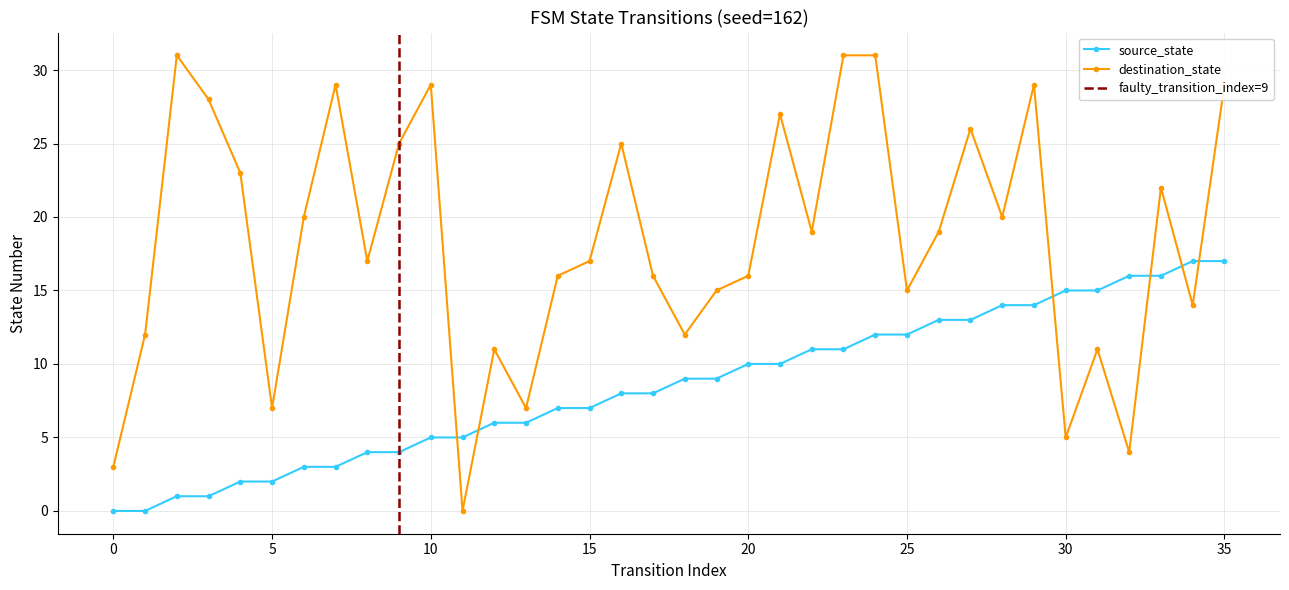

Where do destination_state and source_state first cross each other?

10 and 11